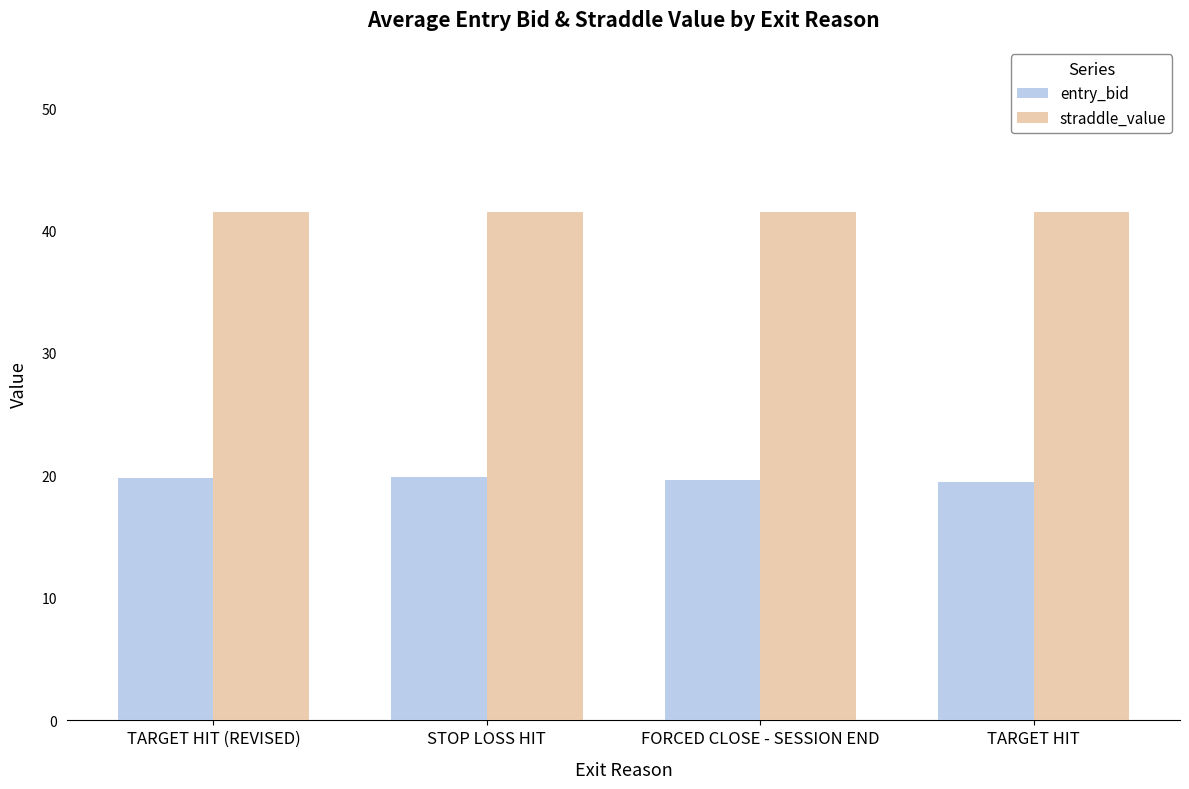

What is the minimum value shown in the chart?

19.5